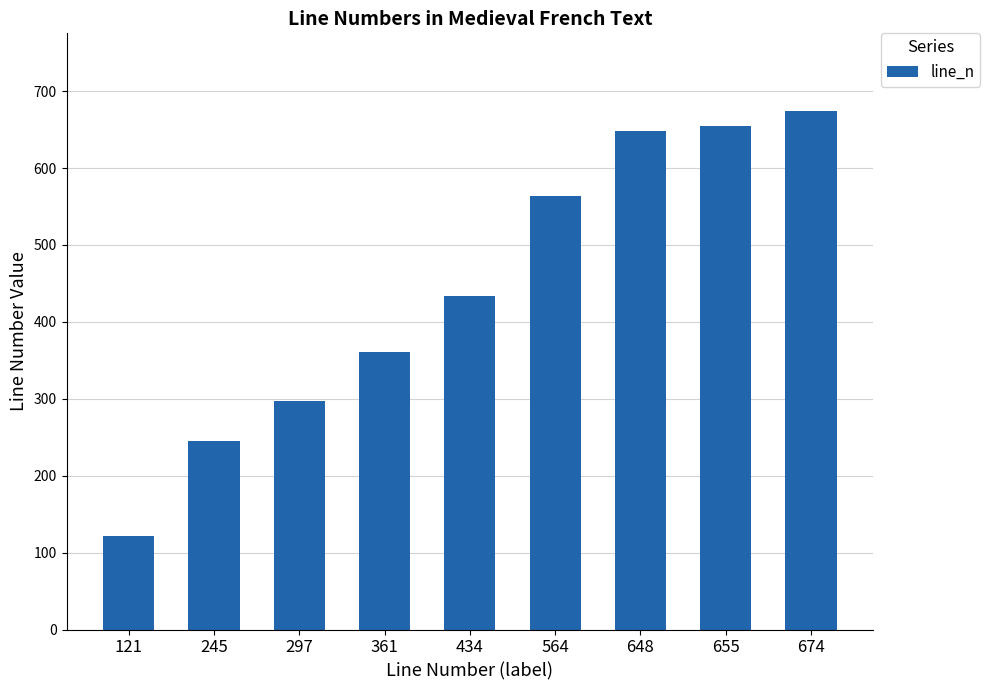

The chart shows a value of 361 at 361. True or false?

True